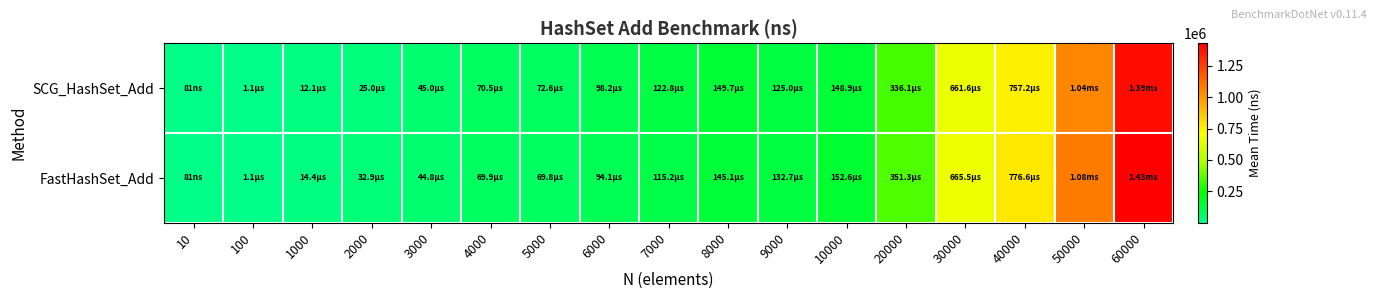

Which has a higher value, 50000 or 5000?

50000